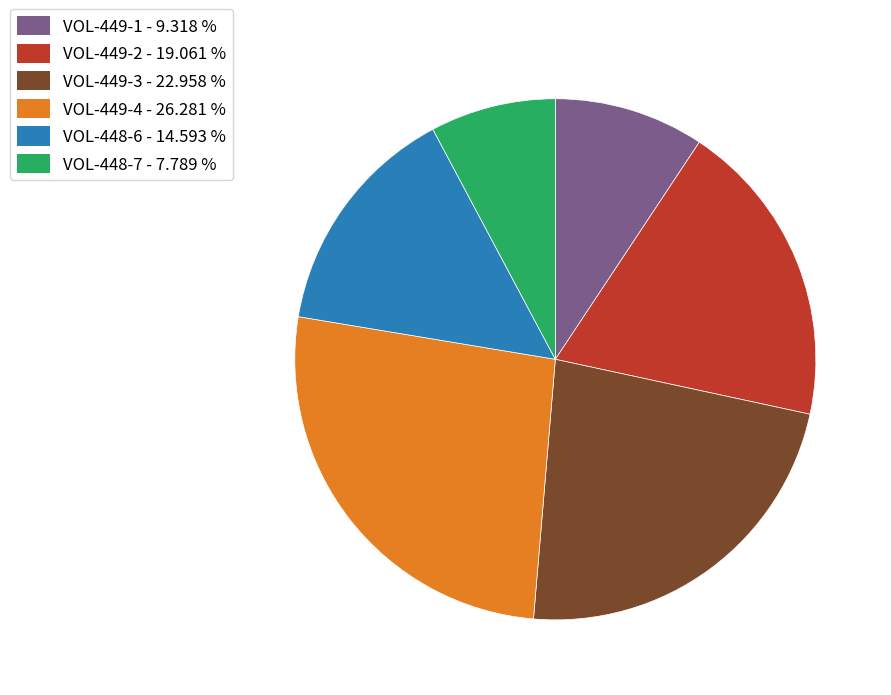

Rank the categories by value from highest to lowest.

VOL-449-4 - 26.281 %, VOL-449-3 - 22.958 %, VOL-449-2 - 19.061 %, VOL-448-6 - 14.593 %, VOL-449-1 - 9.318 %, VOL-448-7 - 7.789 %